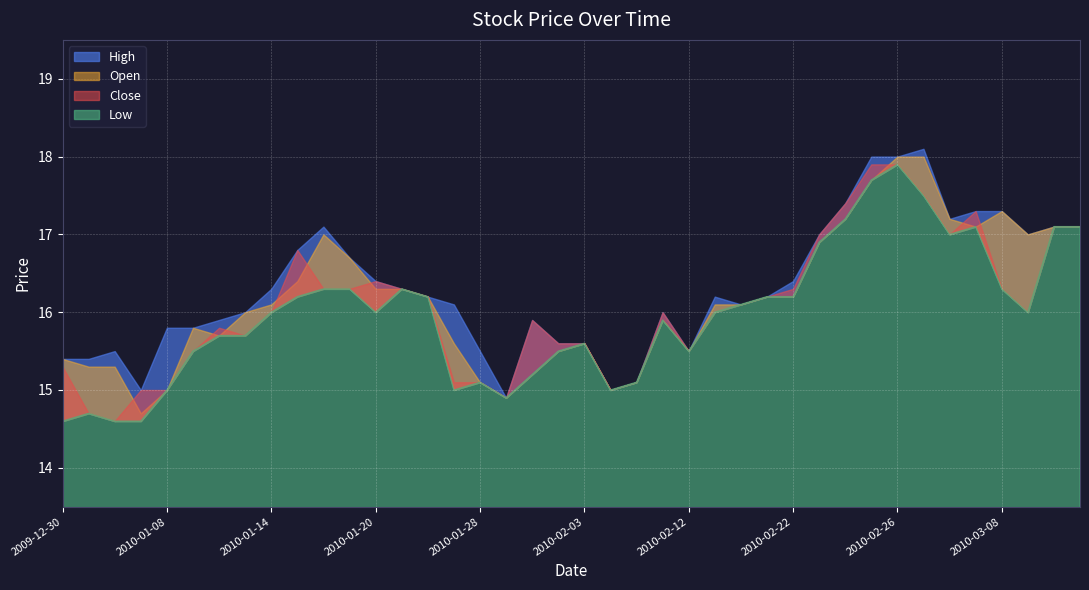

True or false: Low and Open cross at least once.

False